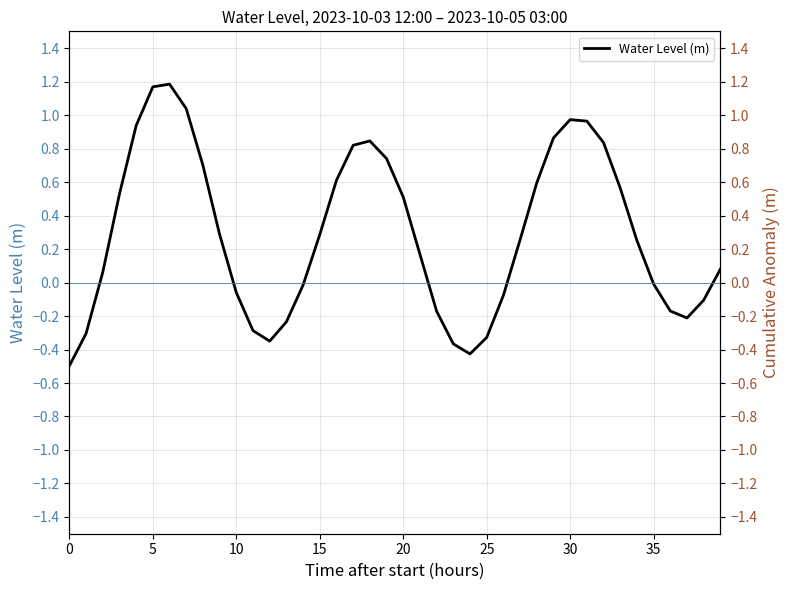

What is the difference between the second highest and second lowest values in the Water Level (m) series?

1.6